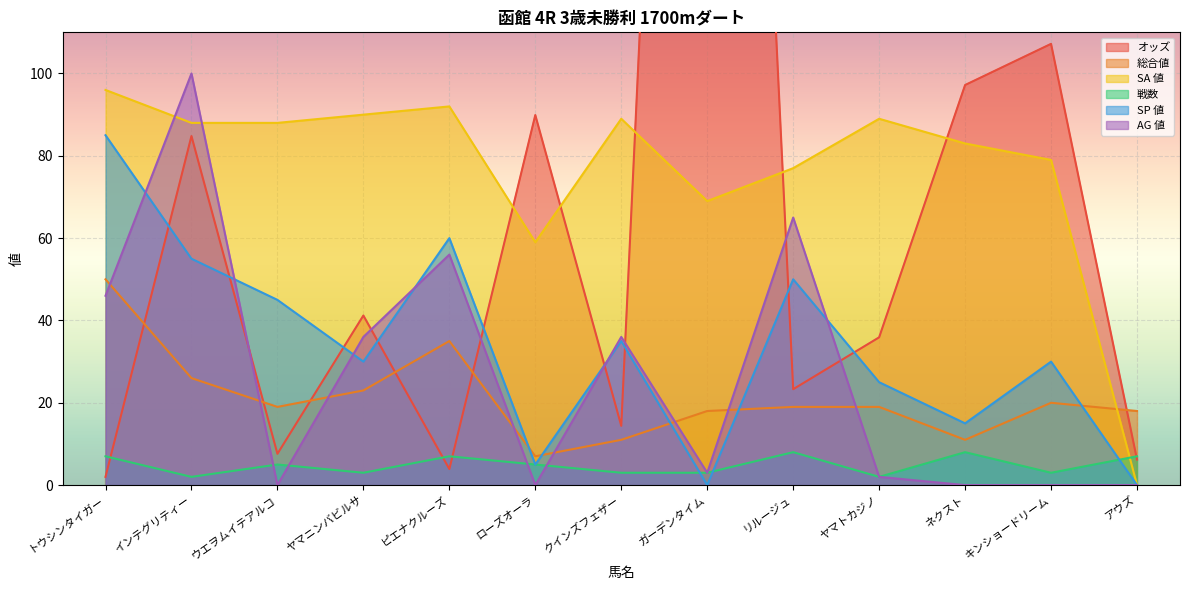

How many interior local valleys does the 戦数 series have?

4